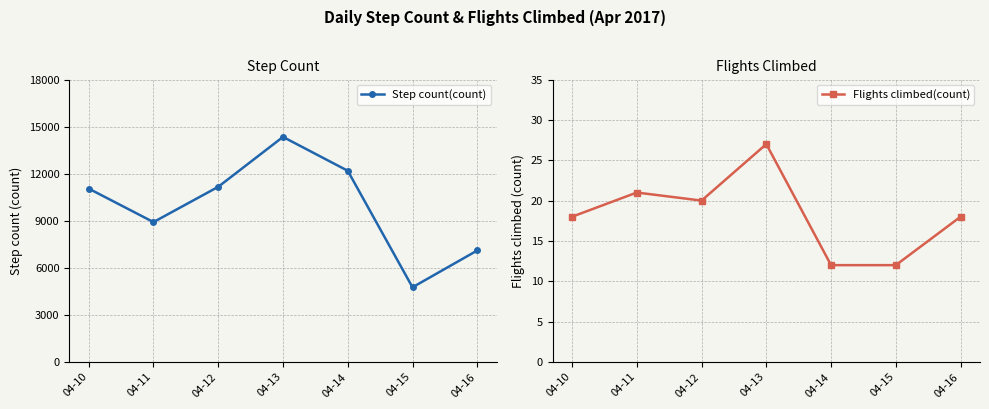

Rank the series by their average value, from lowest to highest.

Flights climbed(count), Step count(count)